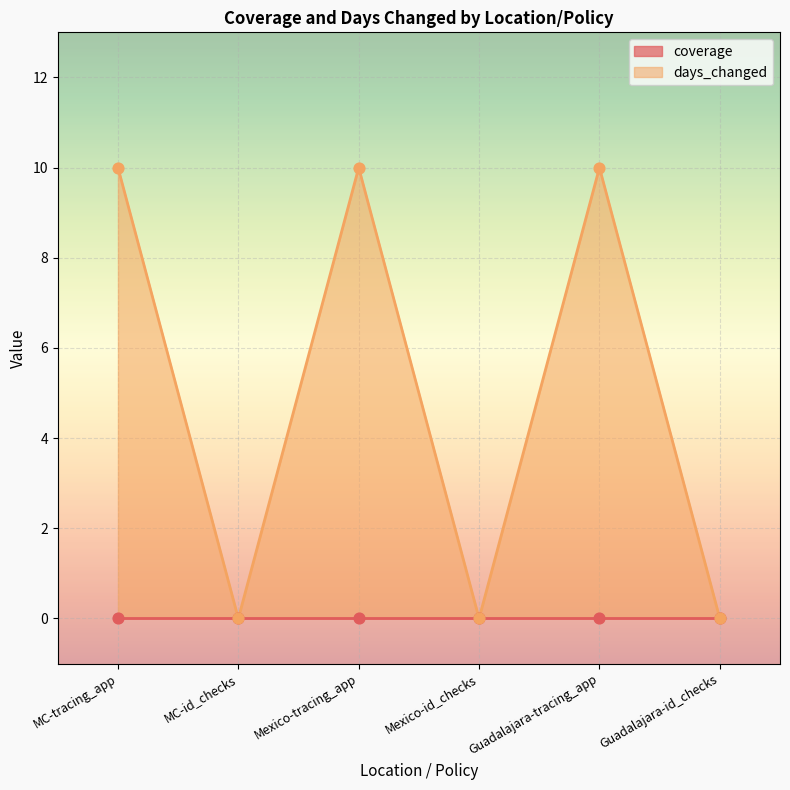

Which has a higher value, MC-id_checks or MC-tracing_app?

MC-tracing_app